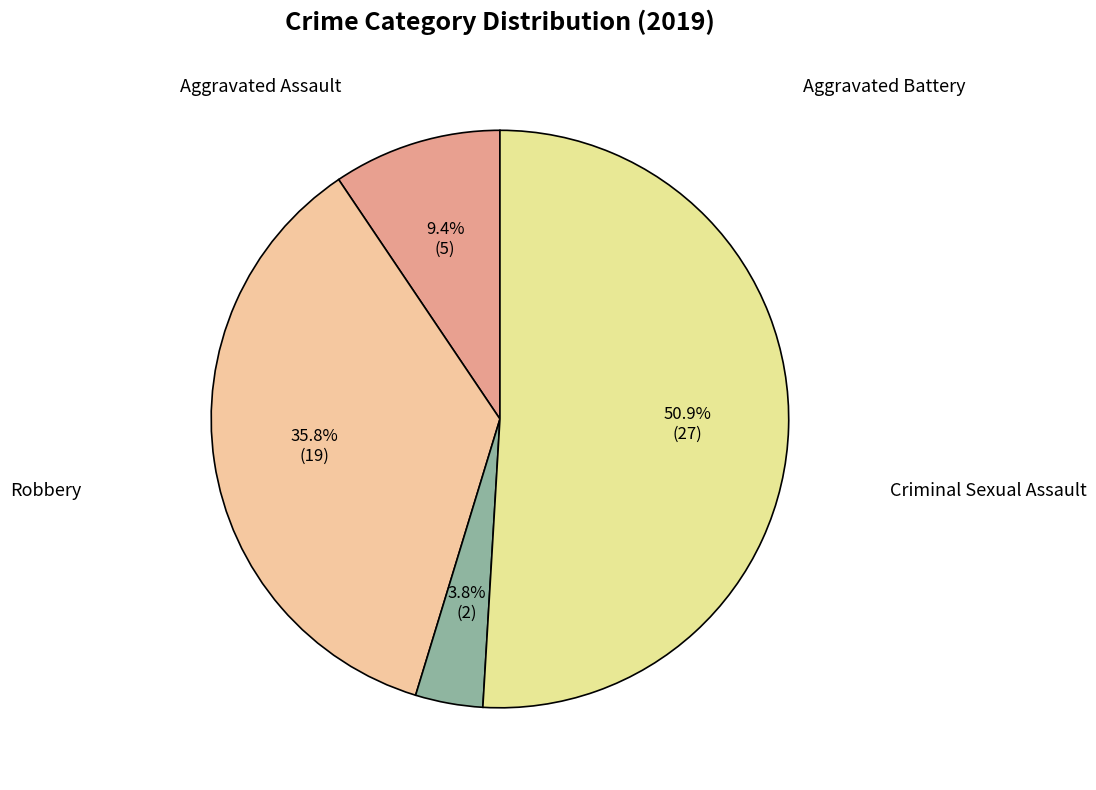

To the nearest percent, what is the combined percentage of Robbery and Aggravated Battery?

87%